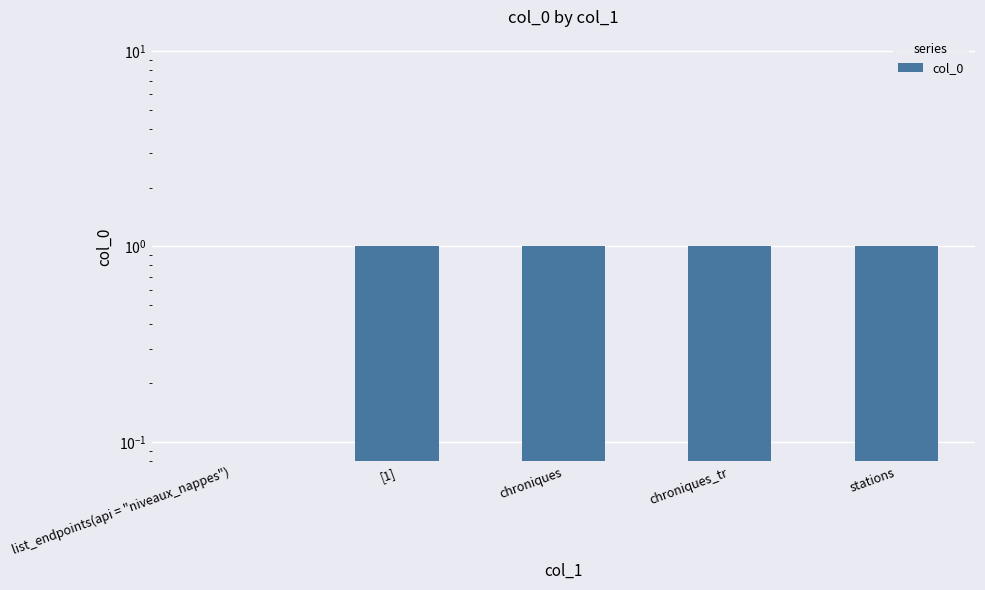

What is the label of the 3rd bar from the left?

chroniques